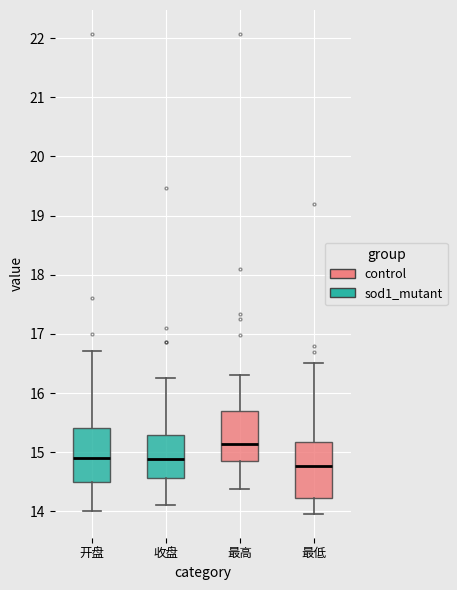

Reading left to right, transcribe this box plot: for each box, give where its median line is, the range the box spans, and where its two whiskers end, as read against the y-axis. The values are not printed on the chart, so give them approximately, as read against the axis.

开盘: median 14.9, box 14.5 to 15.4, whiskers 14.0 to 16.7
收盘: median 14.9, box 14.6 to 15.3, whiskers 14.1 to 16.3
最高: median 15.1, box 14.9 to 15.7, whiskers 14.4 to 16.3
最低: median 14.8, box 14.2 to 15.2, whiskers 14.0 to 16.5